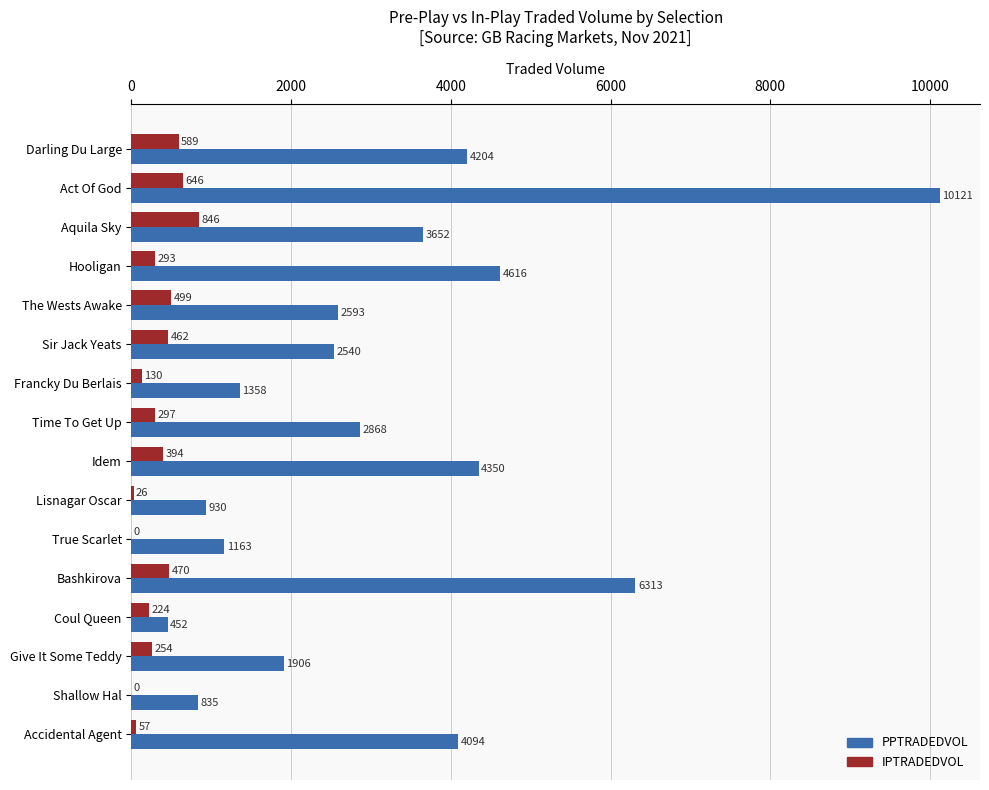

At which category is the sum across all series the highest?

Act Of God